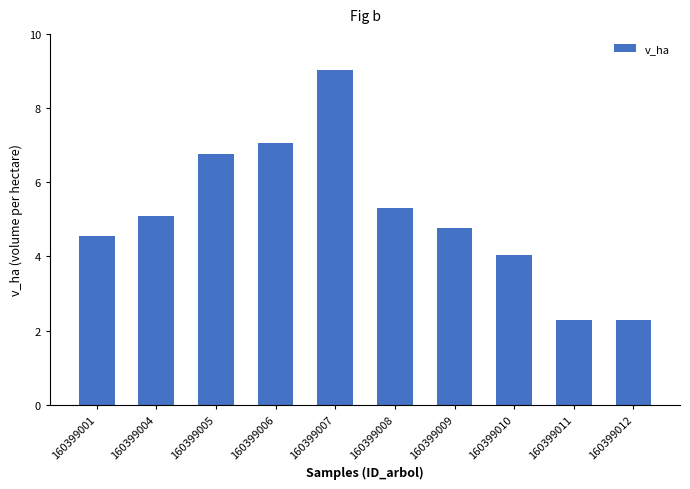

Are the bars grouped side by side (vs. stacked)?

No